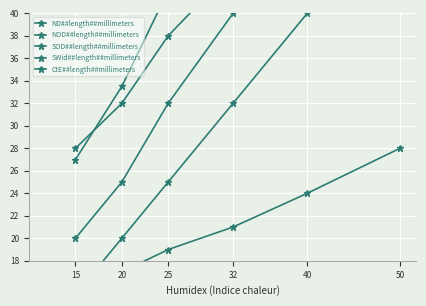

Which category has the lowest value across all series?

15